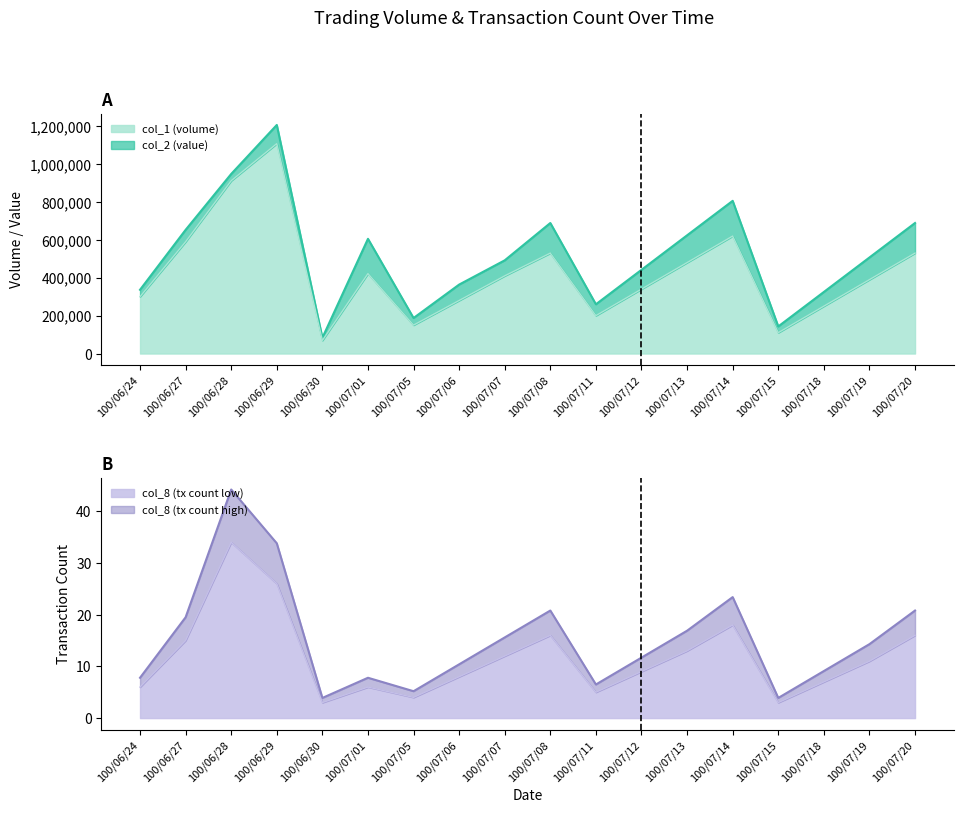

What is the maximum value for col_1 (volume)?

1108000